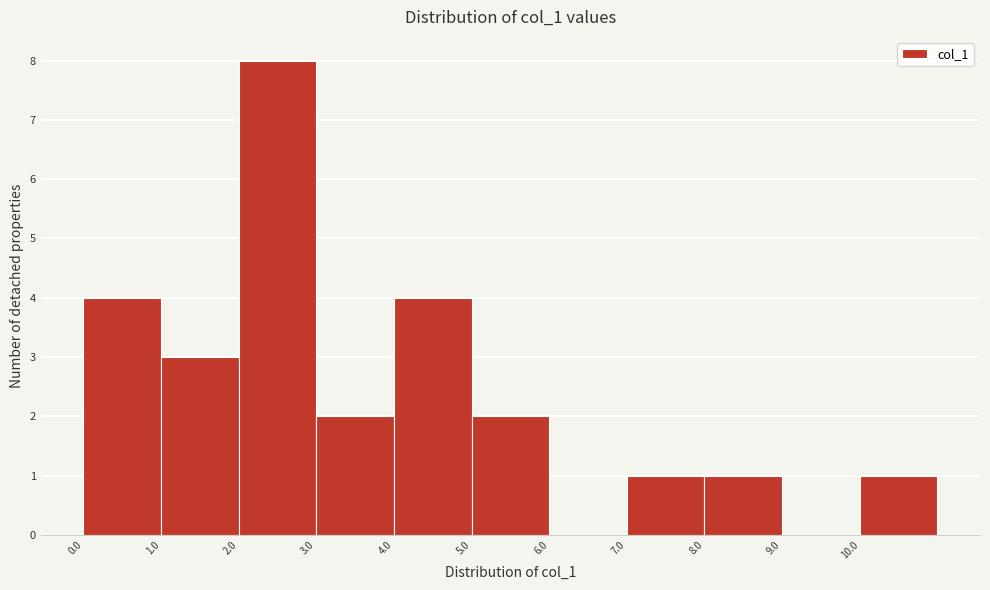

How tall is the bar that spans 10 to 11 on the x-axis? The values are not printed on the chart, so give them approximately, as read against the axis.

1